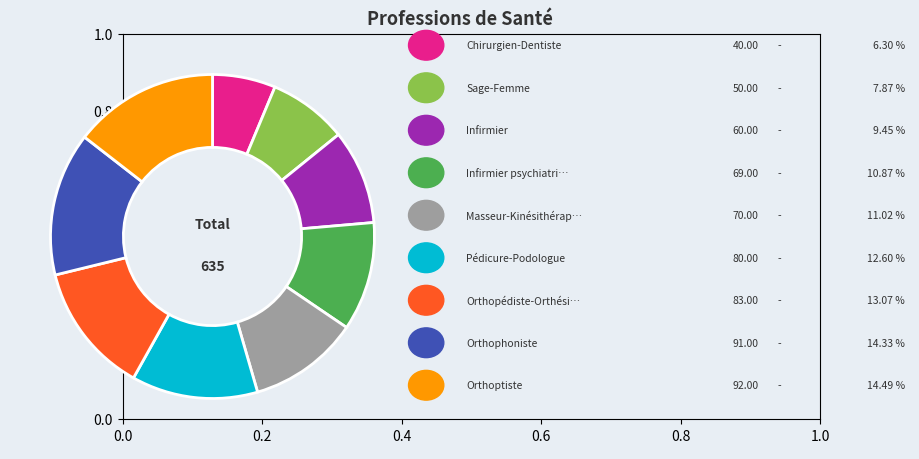

Is there a majority slice in this chart?

No